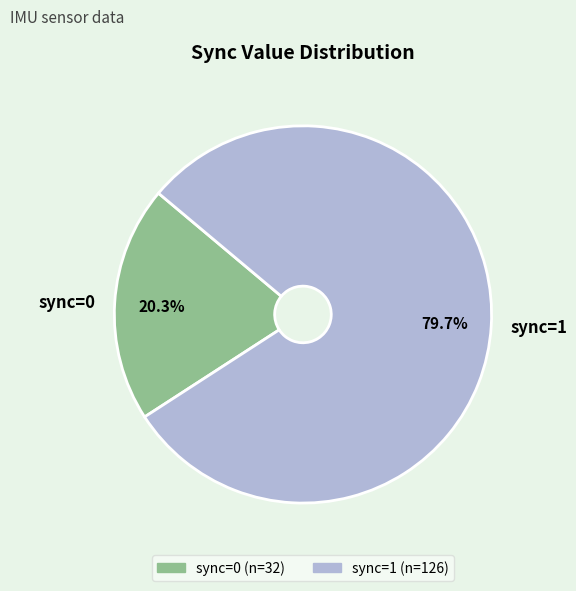

To the nearest percent, what is the combined percentage of sync=0 and sync=1?

100%